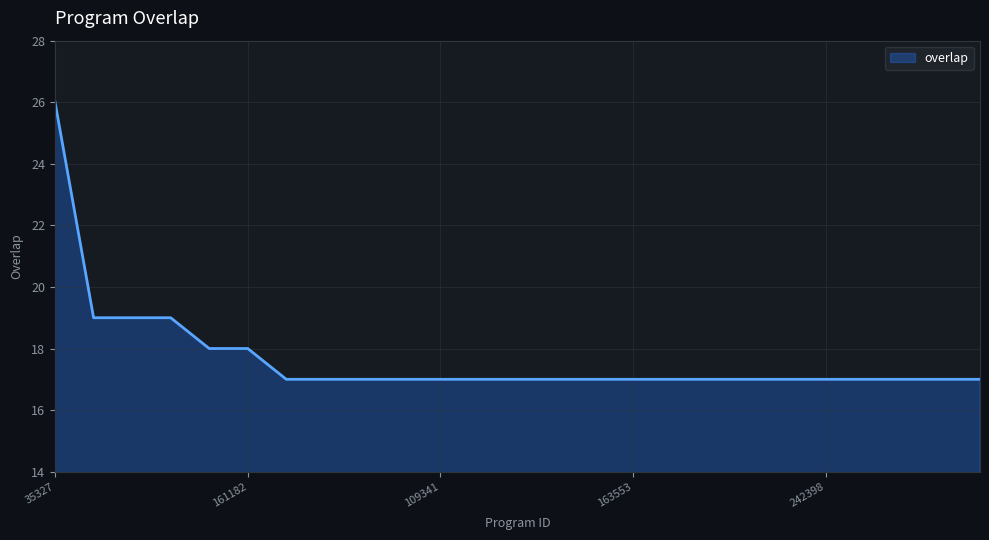

What is the greatest value displayed?

26